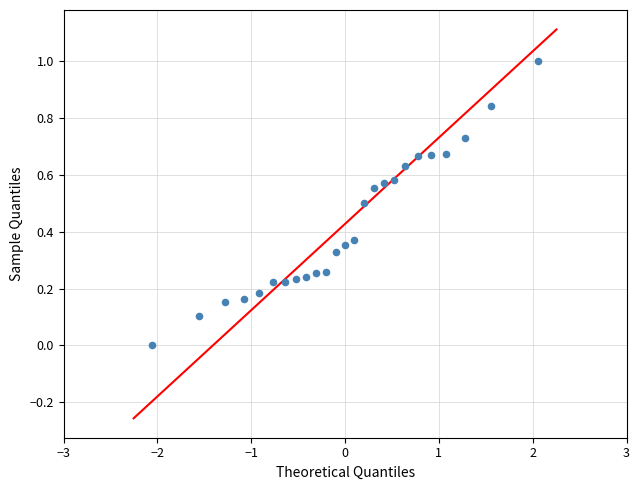

What is the range of X values (max minus min)?

4.1